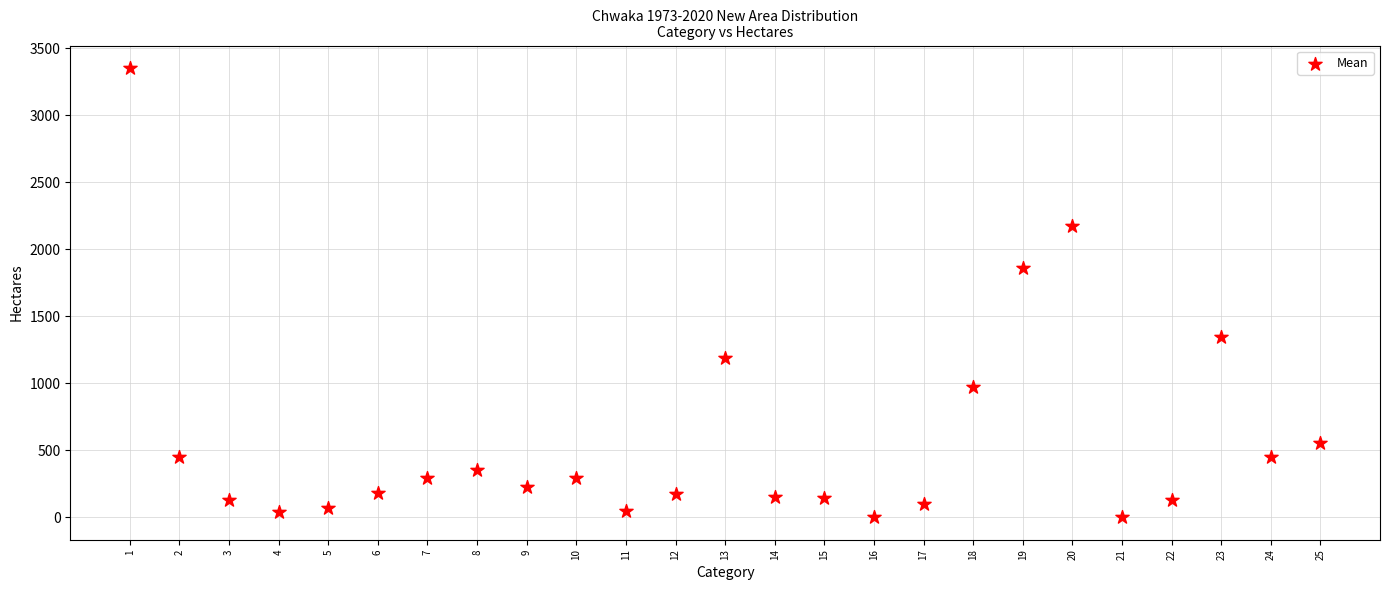

What is the range of Y values (max minus min)?

3352.1